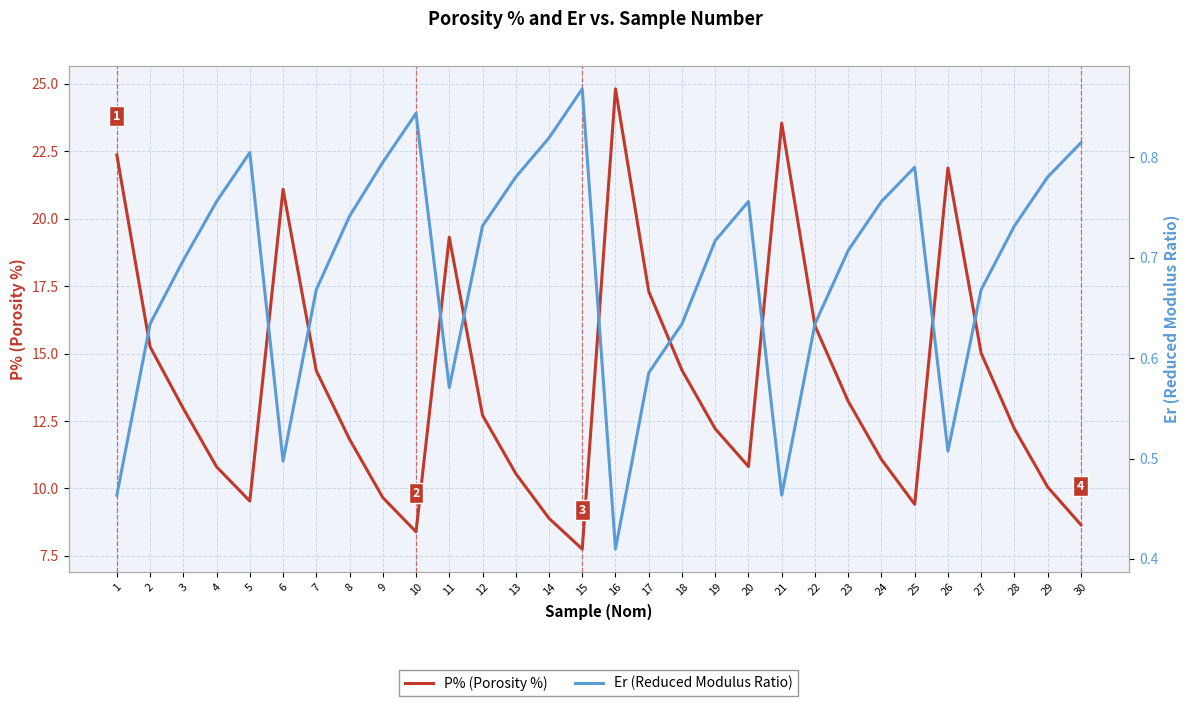

True or false: Er (Reduced Modulus Ratio) has more than 1 interior local peaks.

True